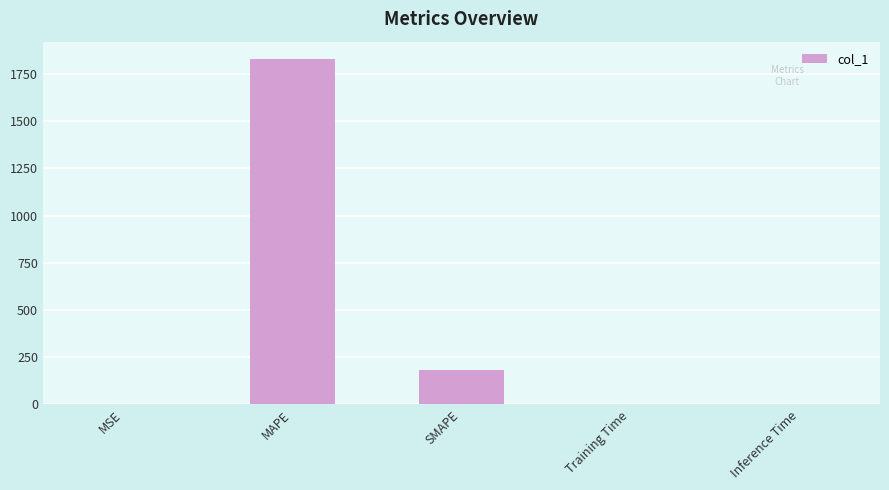

What is the sum of all values?

2010.7